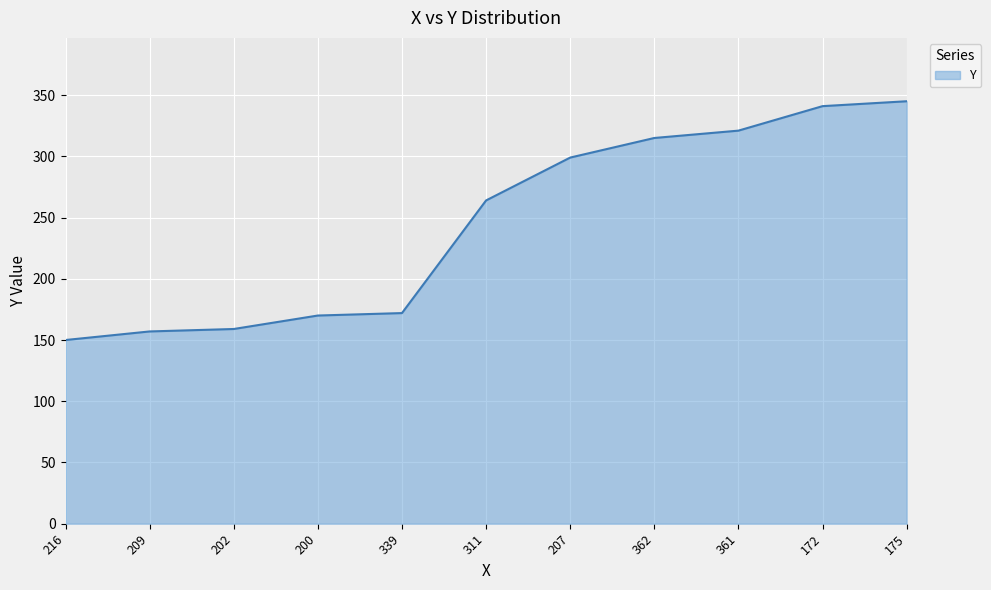

Read the value at 362, to the nearest 50.

300